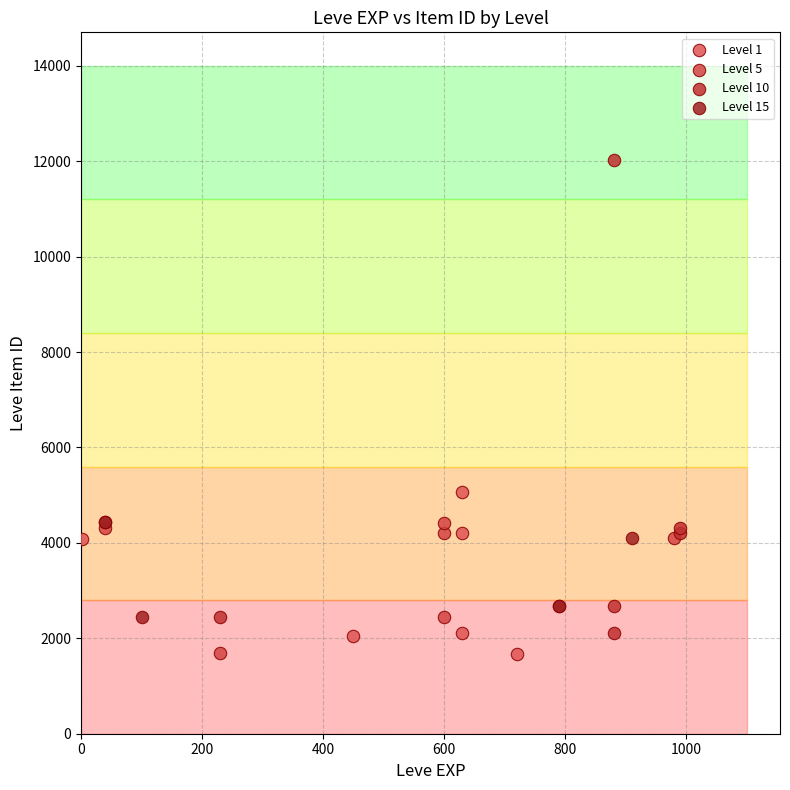

Which series contains the highest Y value?

Level 10